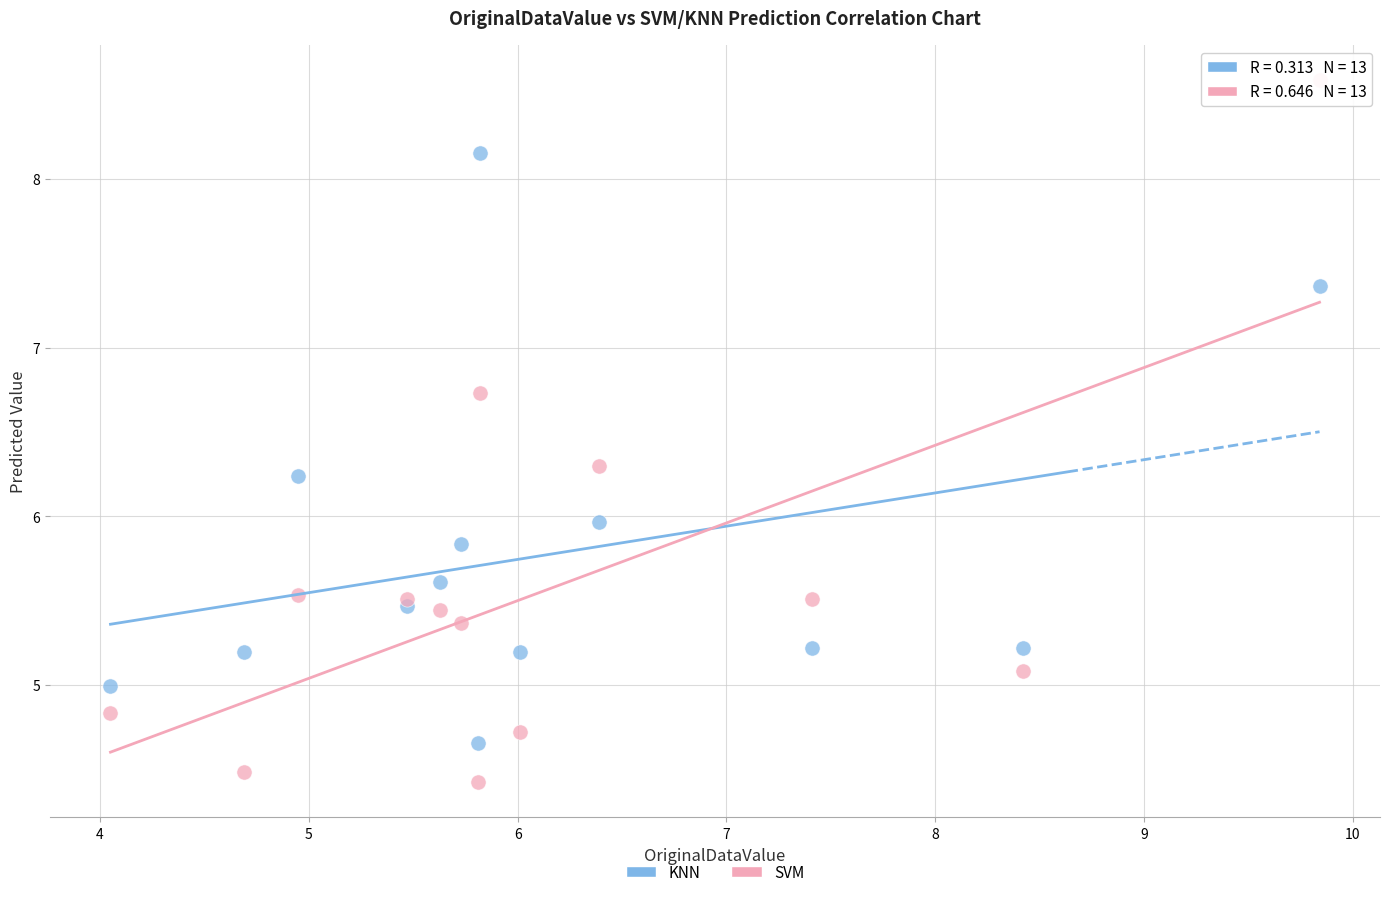

What are all the series names shown in the legend?

KNN, SVM